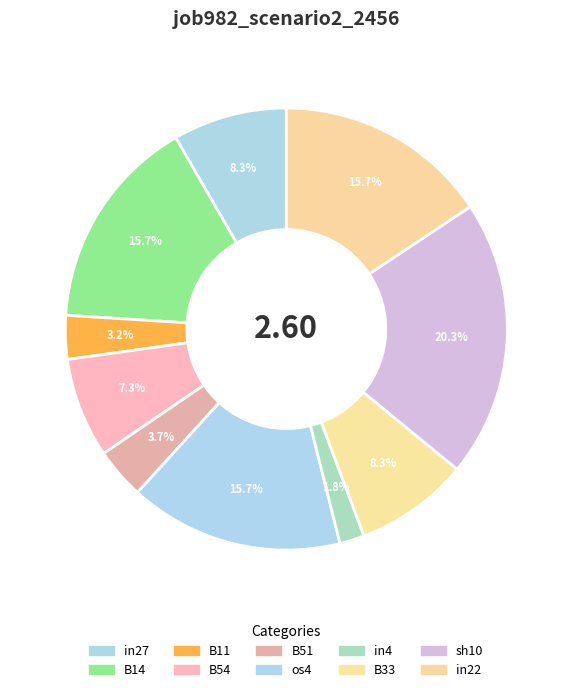

How many segments does this pie chart have?

10